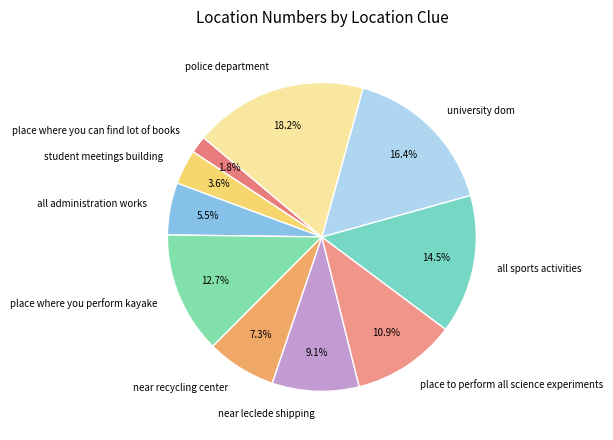

Between all administration works and police department, which is larger?

police department